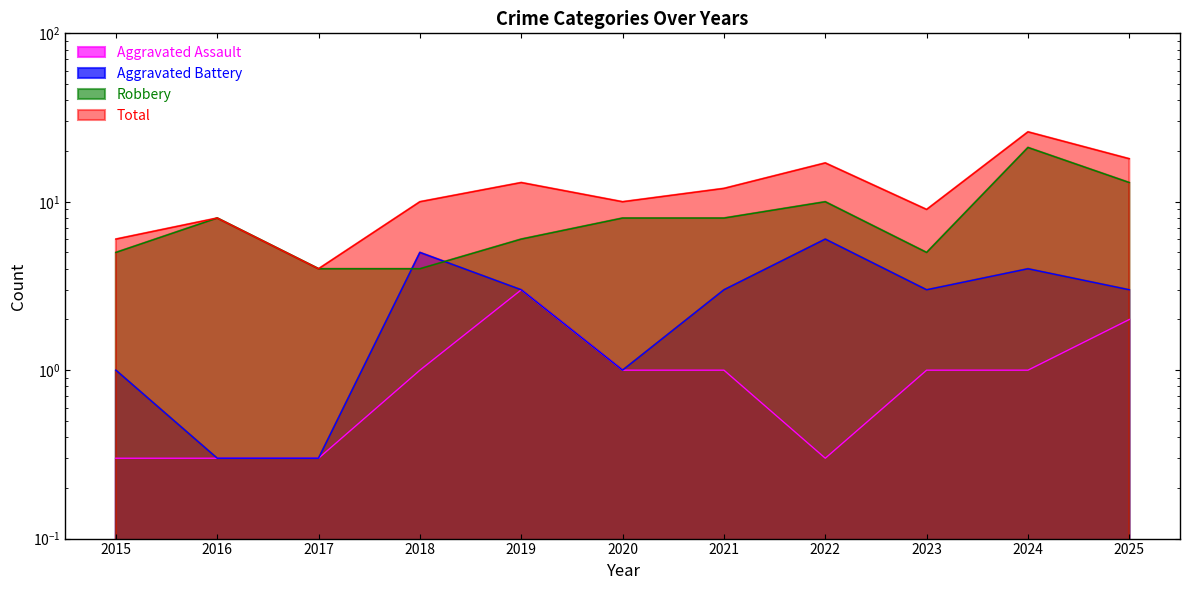

What is the difference between the highest and lowest values at 2018?

9.0